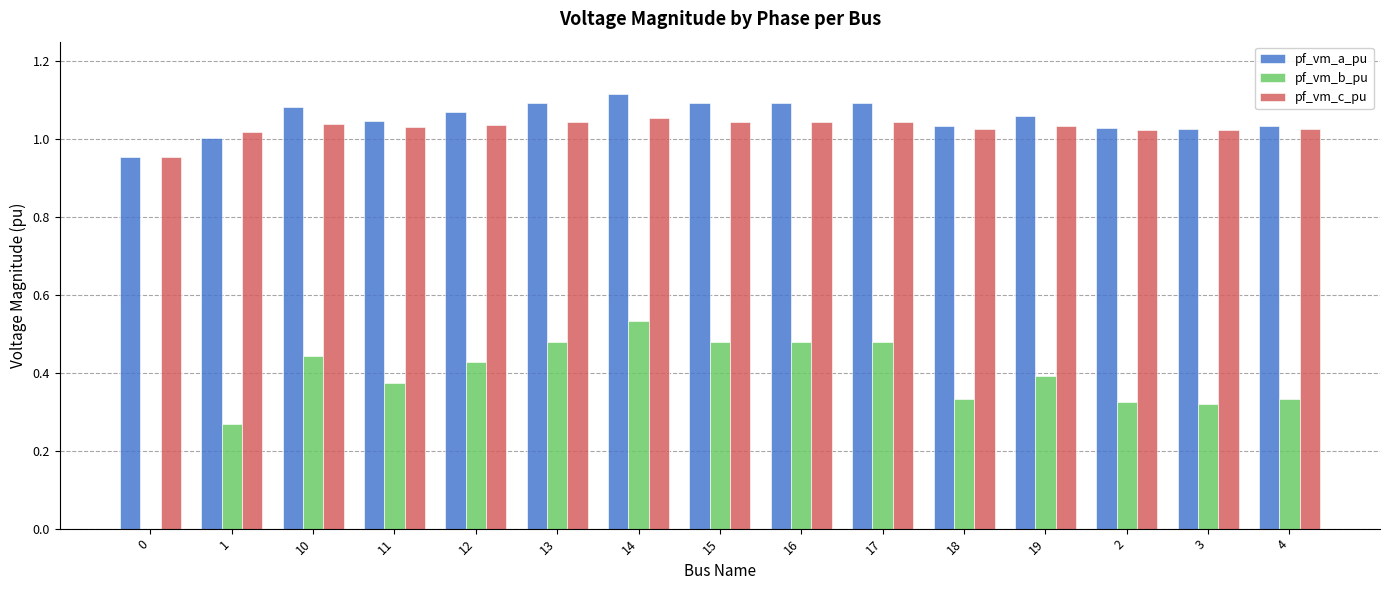

What is the total value across all series at 0?

1.9